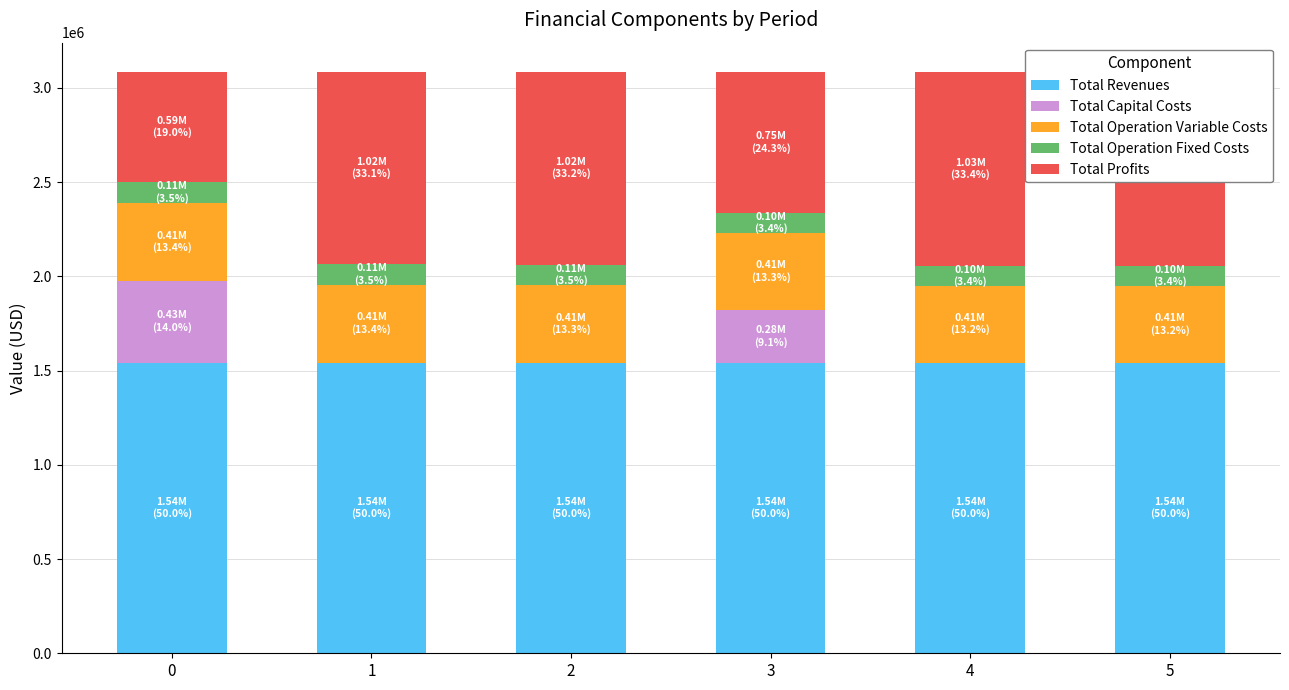

Which series has the largest total across all categories?

Total Revenues